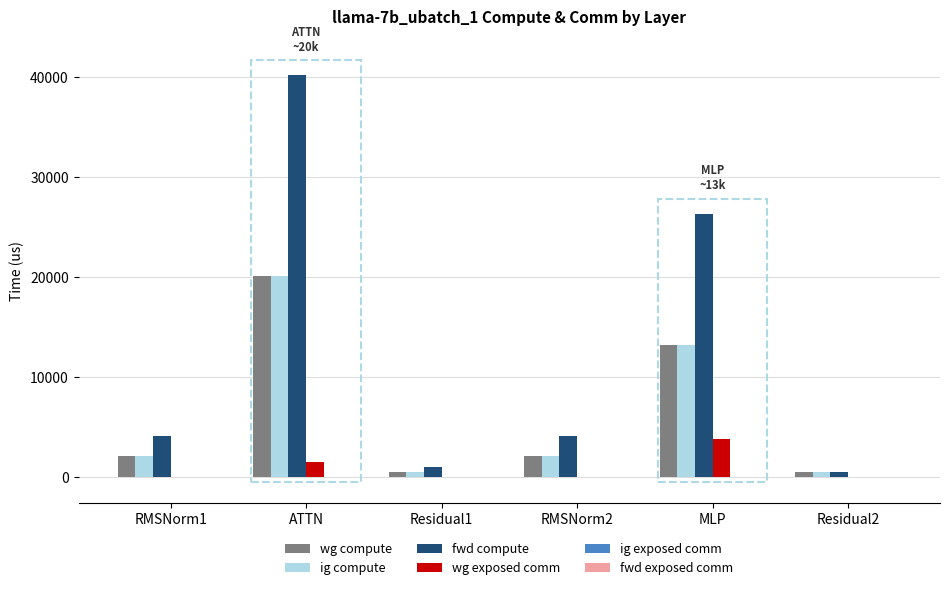

What is the sum of all ig compute values?

38304.7